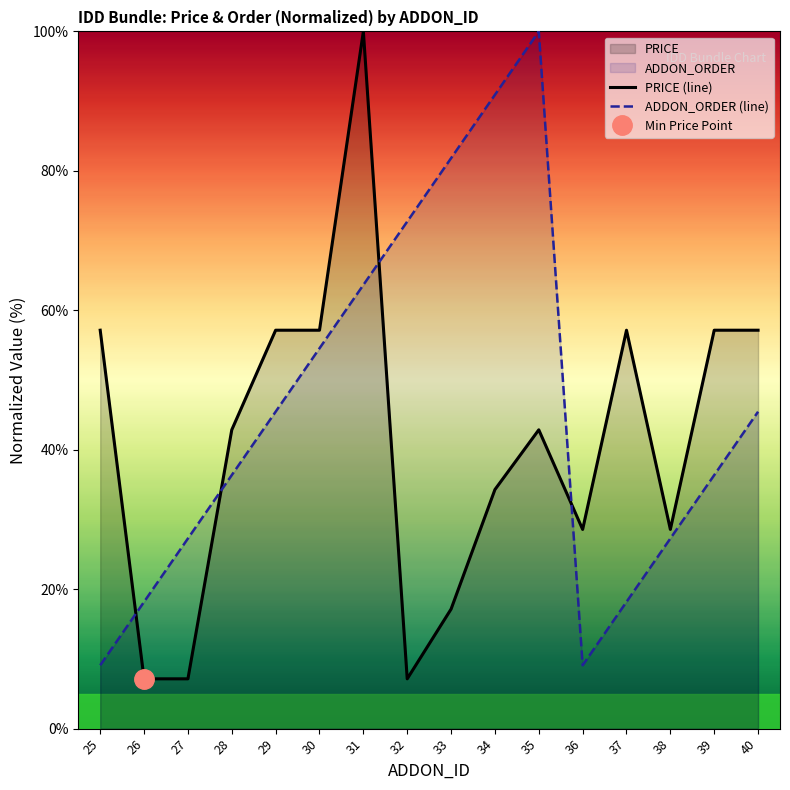

How many intersections are there between PRICE (line) and ADDON_ORDER (line)?

4